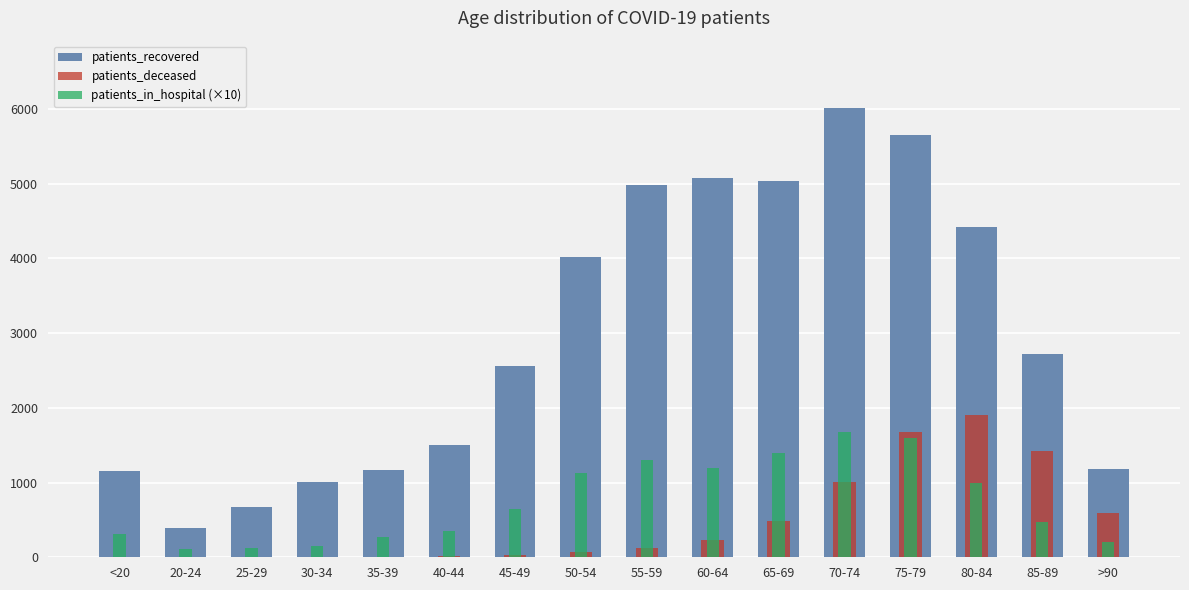

How many values in the patients_recovered series are below 2714?

8